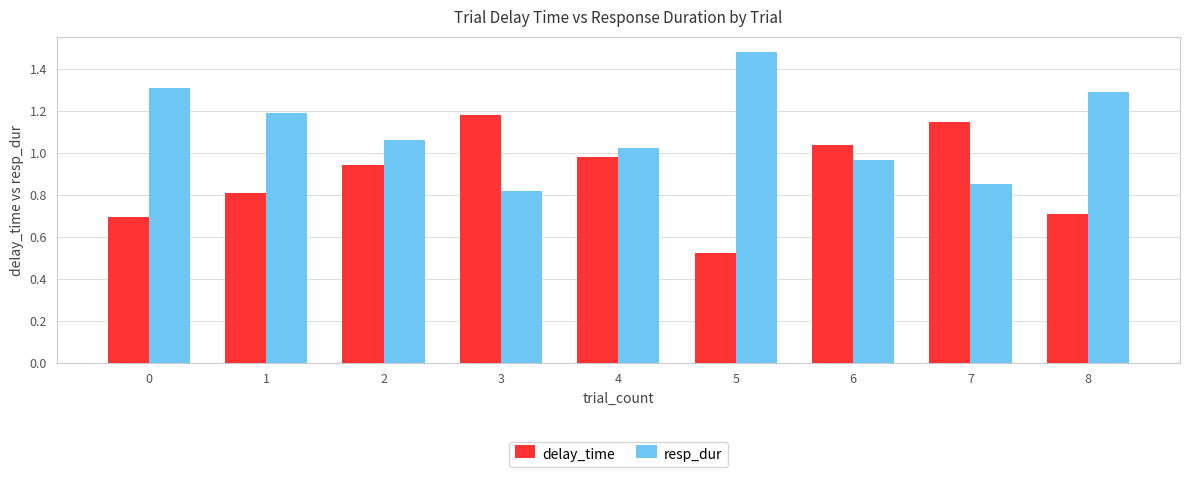

How many data points in resp_dur are above 1?

6